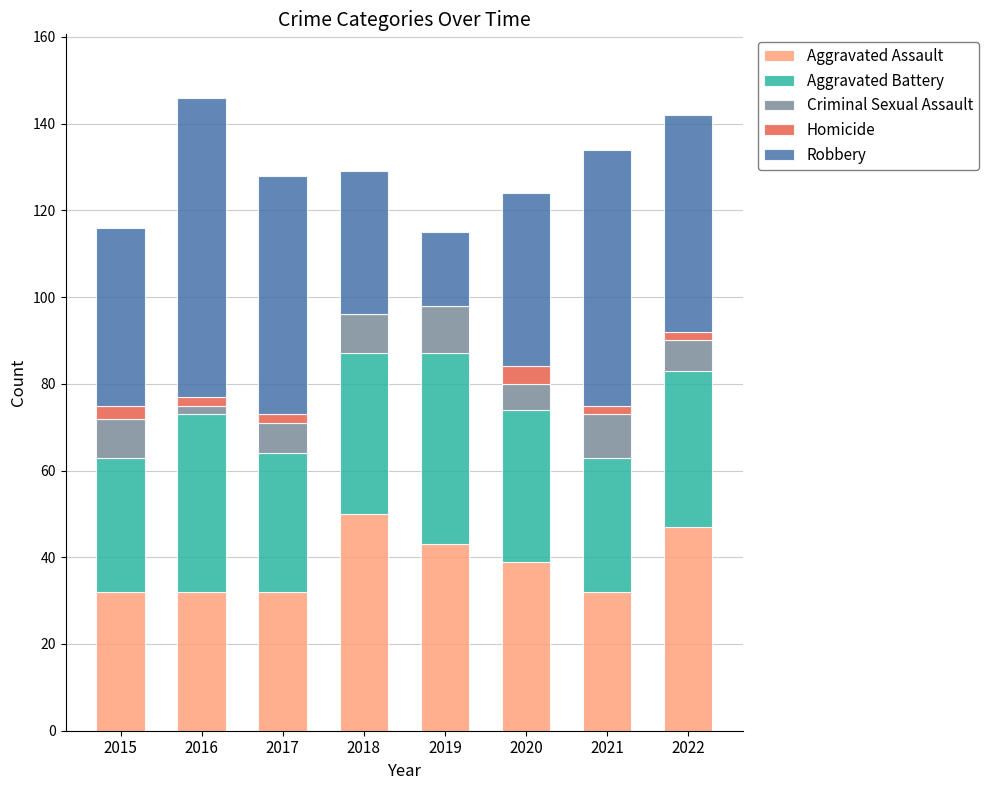

What is the sum of the Aggravated Assault values at 2017 and 2016?

64